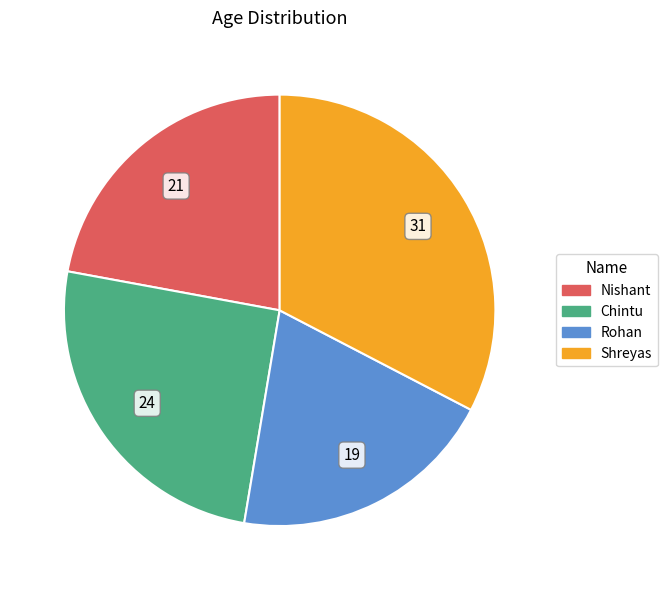

What is the smallest slice in the pie chart?

Rohan